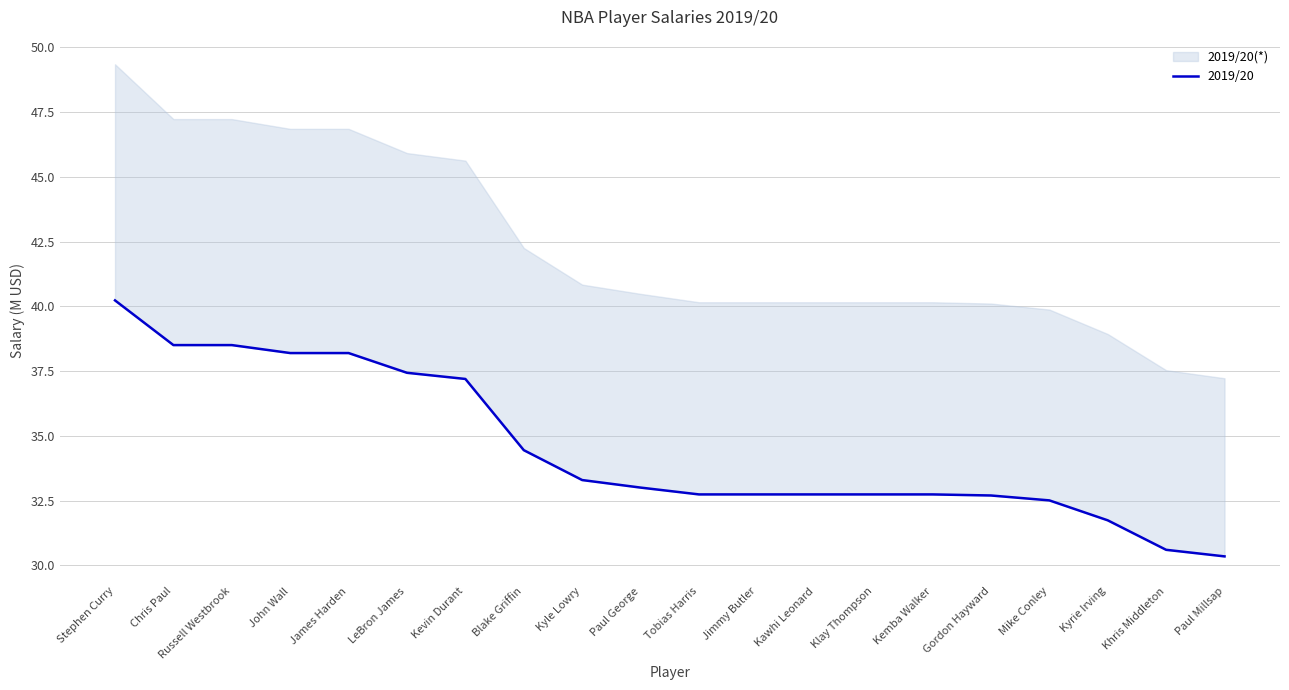

The value at Chris Paul is 25.6. True or false?

False